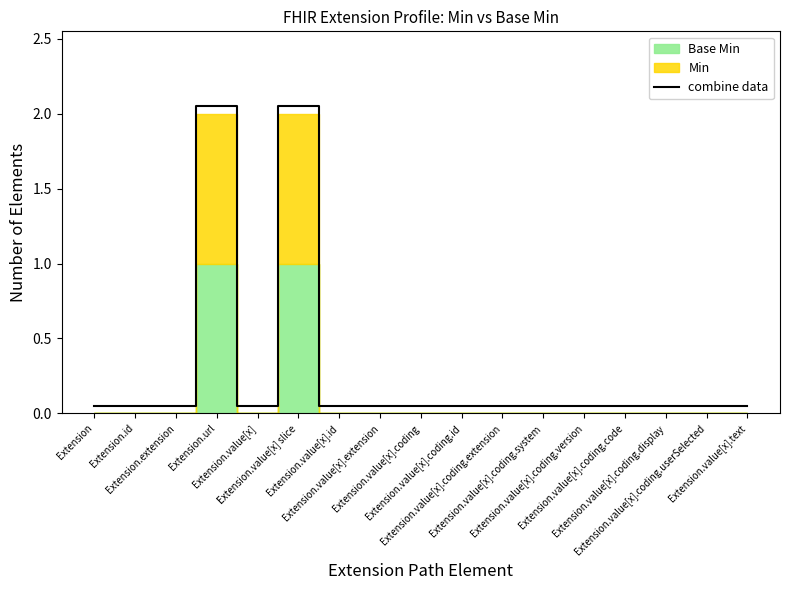

What is the label of the 13th point from the left?

Extension.value[x].coding.version